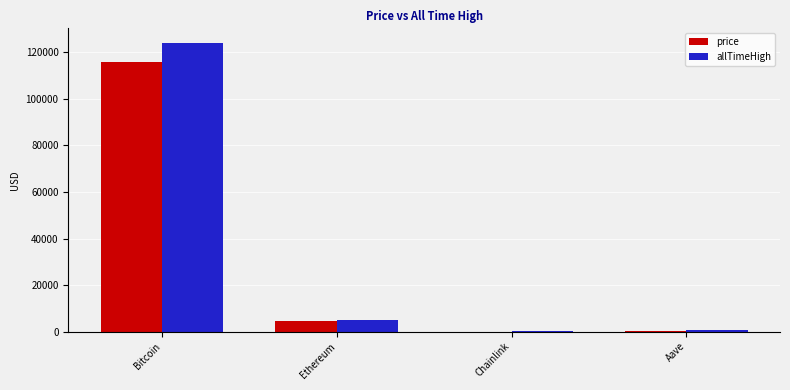

The price series shows 115921.0 at Bitcoin. True or false?

True